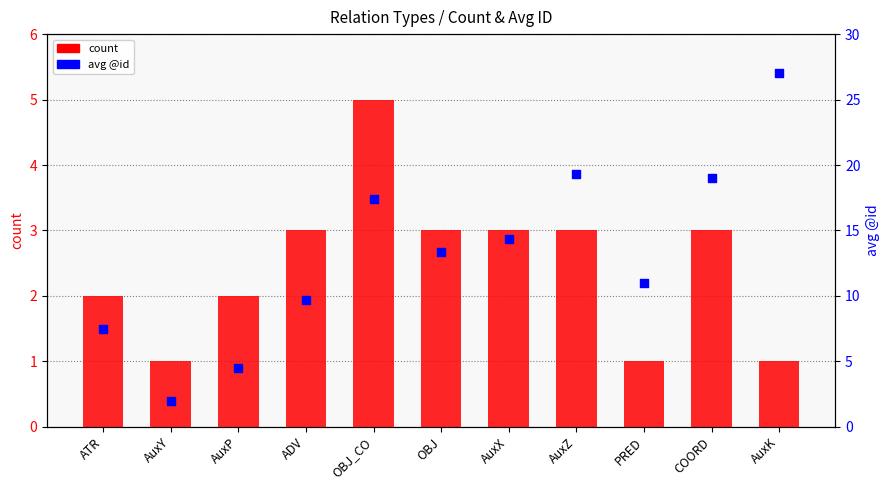

At which category is the sum across all series the highest?

AuxK